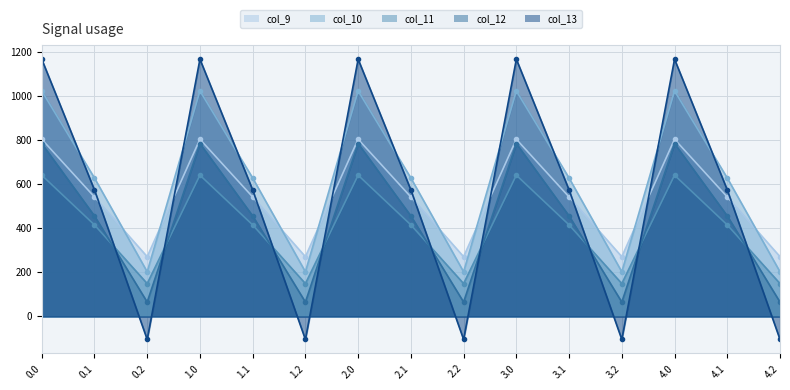

At which category does col_13 reach its first local peak?

1.0